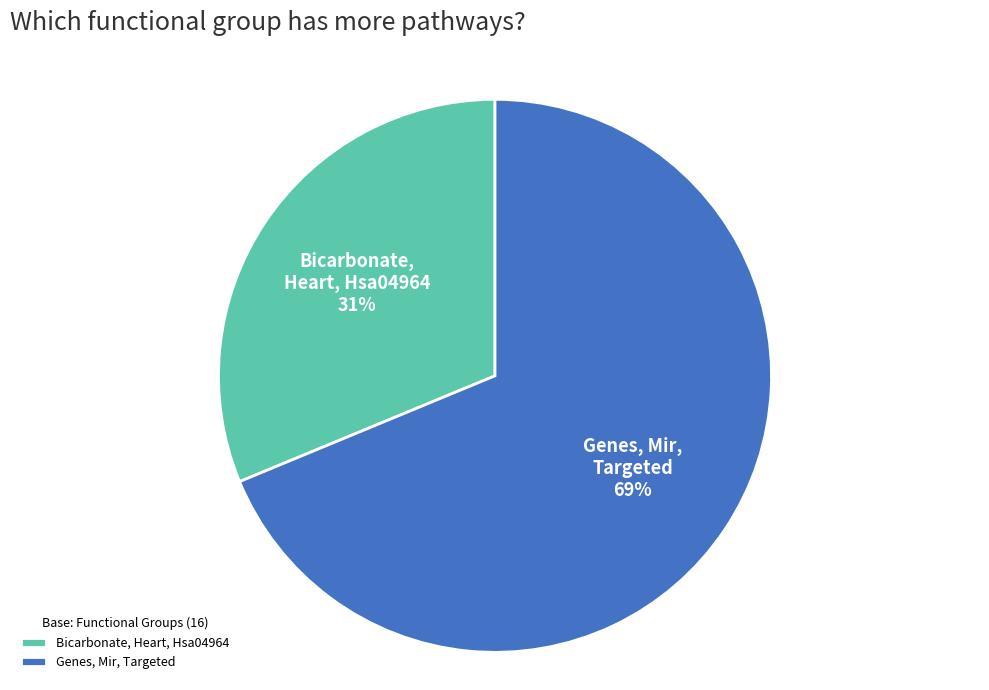

To the nearest percent, what percentage of the pie is Bicarbonate, Heart, Hsa04964?

31%